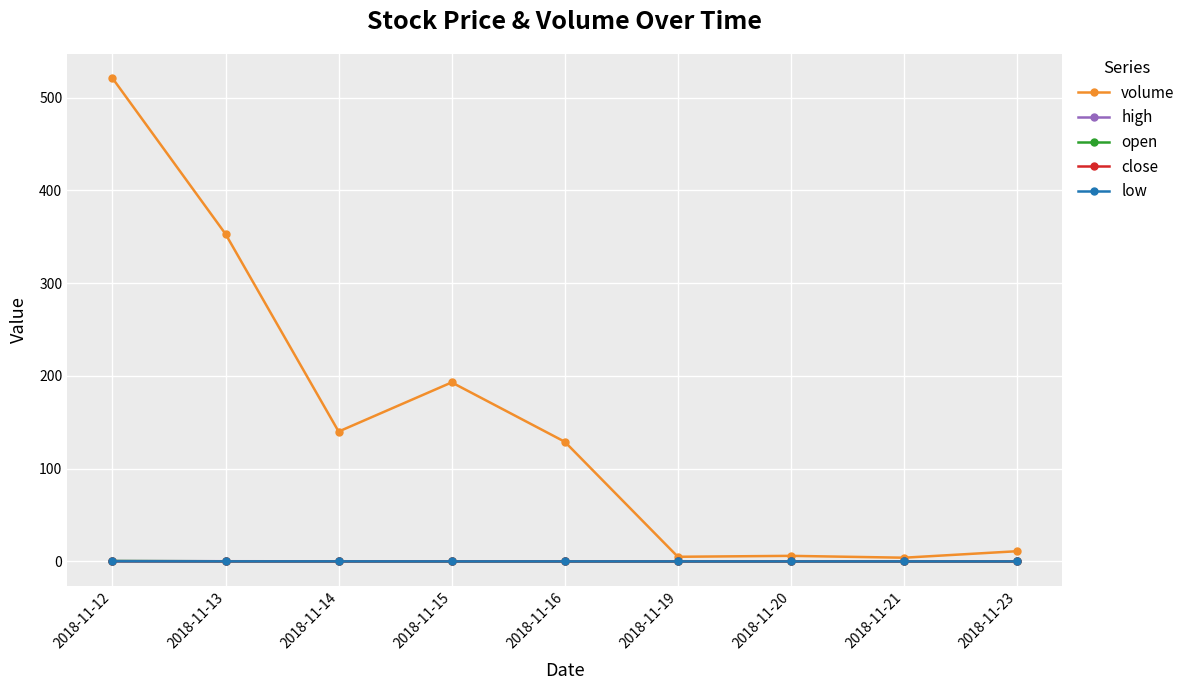

At which category is the sum across all series the highest?

2018-11-12